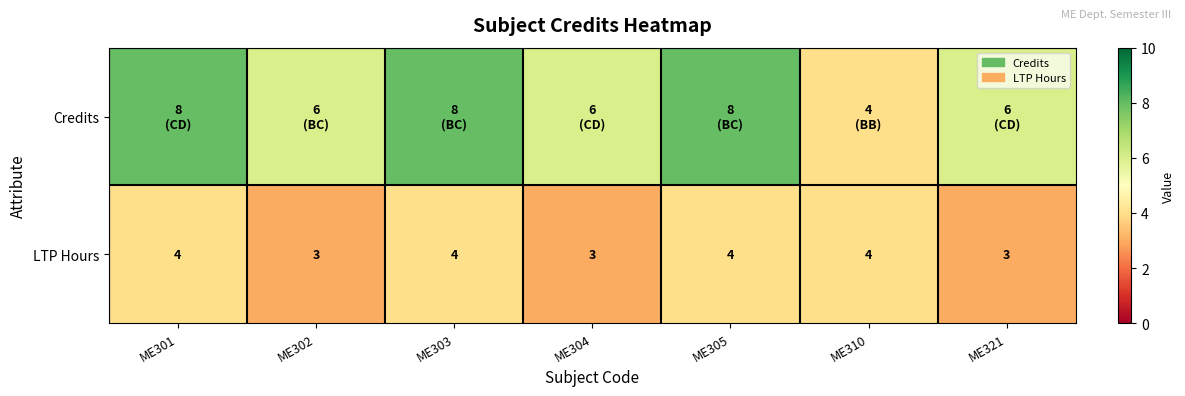

How many LTP Hours values are between 3 and 4?

7